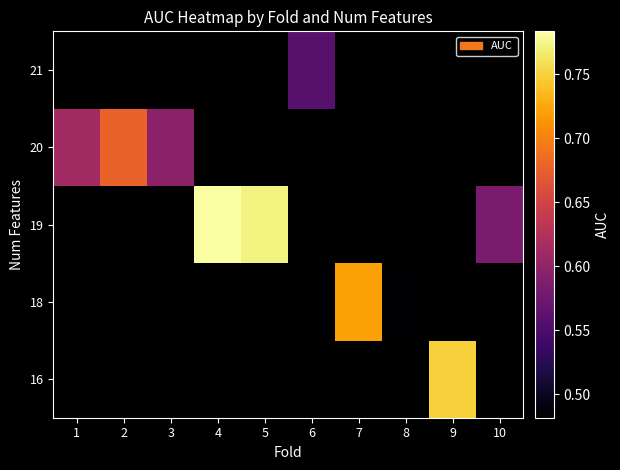

List the series in order of their peak value, lowest first.

16, 18, 19, 20, 21